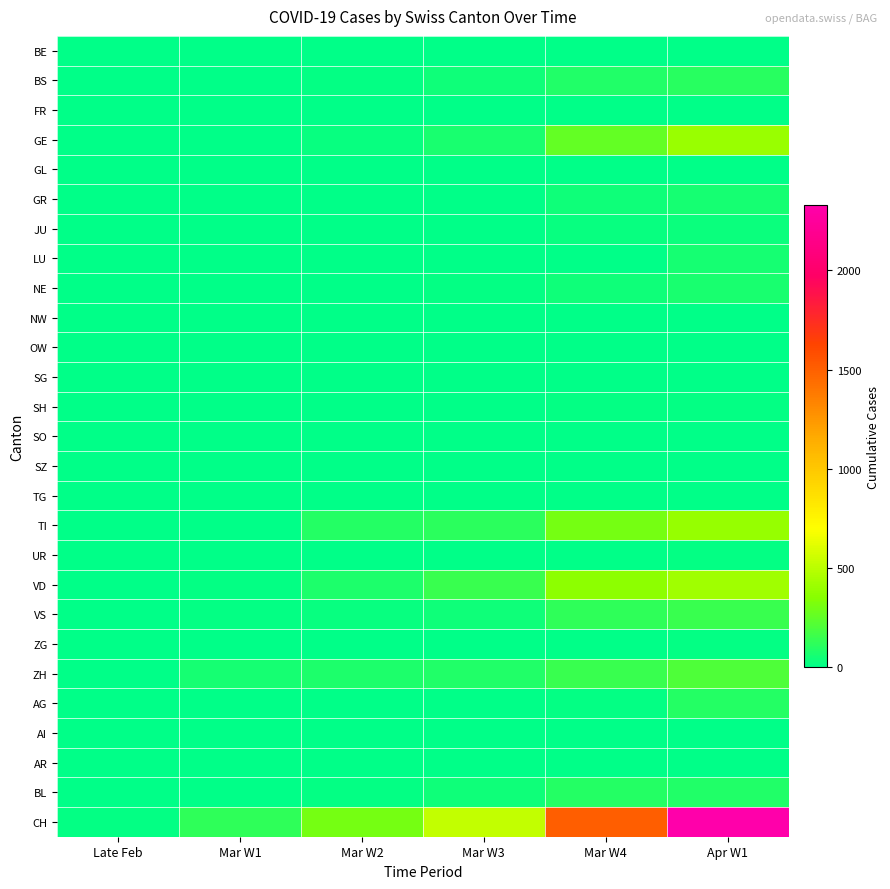

Reading right to left, extract all data points from this chart.

BE: Apr W1=0	Mar W4=0	Mar W3=1	Mar W2=0	Mar W1=0	Late Feb=0
BS: Apr W1=108	Mar W4=90	Mar W3=40	Mar W2=13	Mar W1=1	Late Feb=1
FR: Apr W1=5	Mar W4=3	Mar W3=3	Mar W2=0	Mar W1=0	Late Feb=0
GE: Apr W1=406	Mar W4=258	Mar W3=66	Mar W2=20	Mar W1=7	Late Feb=0
GL: Apr W1=5	Mar W4=2	Mar W3=0	Mar W2=0	Mar W1=0	Late Feb=0
GR: Apr W1=59	Mar W4=45	Mar W3=9	Mar W2=0	Mar W1=0	Late Feb=0
JU: Apr W1=29	Mar W4=23	Mar W3=9	Mar W2=6	Mar W1=1	Late Feb=1
LU: Apr W1=57	Mar W4=0	Mar W3=0	Mar W2=0	Mar W1=0	Late Feb=0
NE: Apr W1=66	Mar W4=41	Mar W3=13	Mar W2=6	Mar W1=4	Late Feb=0
NW: Apr W1=9	Mar W4=3	Mar W3=6	Mar W2=2	Mar W1=0	Late Feb=2
OW: Apr W1=6	Mar W4=2	Mar W3=0	Mar W2=0	Mar W1=0	Late Feb=0
SG: Apr W1=0	Mar W4=0	Mar W3=0	Mar W2=0	Mar W1=0	Late Feb=0
SH: Apr W1=10	Mar W4=10	Mar W3=0	Mar W2=0	Mar W1=0	Late Feb=0
SO: Apr W1=0	Mar W4=0	Mar W3=0	Mar W2=0	Mar W1=0	Late Feb=0
SZ: Apr W1=0	Mar W4=0	Mar W3=0	Mar W2=0	Mar W1=0	Late Feb=0
TG: Apr W1=0	Mar W4=0	Mar W3=0	Mar W2=0	Mar W1=0	Late Feb=0
TI: Apr W1=396	Mar W4=306	Mar W3=112	Mar W2=92	Mar W1=0	Late Feb=0
UR: Apr W1=10	Mar W4=7	Mar W3=1	Mar W2=0	Mar W1=0	Late Feb=0
VD: Apr W1=420	Mar W4=364	Mar W3=152	Mar W2=73	Mar W1=14	Late Feb=4
VS: Apr W1=147	Mar W4=119	Mar W3=42	Mar W2=21	Mar W1=11	Late Feb=6
ZG: Apr W1=13	Mar W4=9	Mar W3=0	Mar W2=0	Mar W1=0	Late Feb=0
ZH: Apr W1=203	Mar W4=146	Mar W3=83	Mar W2=78	Mar W1=60	Late Feb=0
AG: Apr W1=94	Mar W4=16	Mar W3=2	Mar W2=1	Mar W1=0	Late Feb=0
AI: Apr W1=1	Mar W4=0	Mar W3=0	Mar W2=0	Mar W1=0	Late Feb=0
AR: Apr W1=0	Mar W4=0	Mar W3=0	Mar W2=0	Mar W1=0	Late Feb=0
BL: Apr W1=86	Mar W4=99	Mar W3=40	Mar W2=12	Mar W1=5	Late Feb=1
CH: Apr W1=2328	Mar W4=1505	Mar W3=526	Mar W2=303	Mar W1=123	Late Feb=15